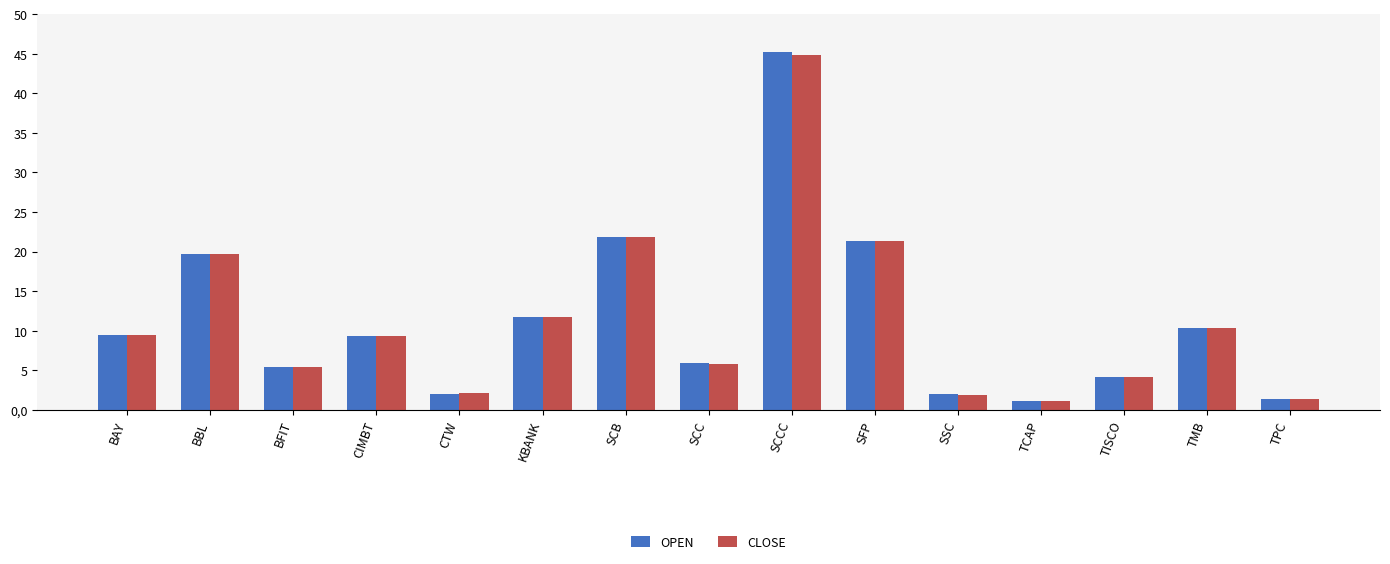

The OPEN series shows 14.8 at CIMBT. True or false?

False